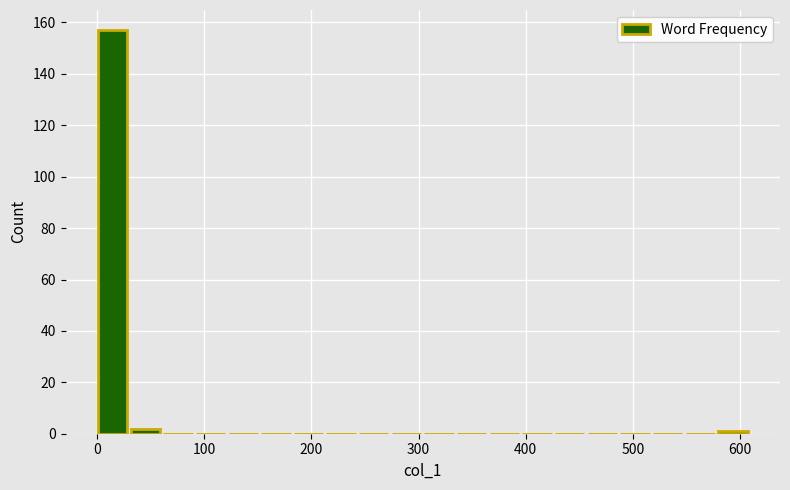

Read against the x-axis, roughly where is the centre of the tallest bar?

10